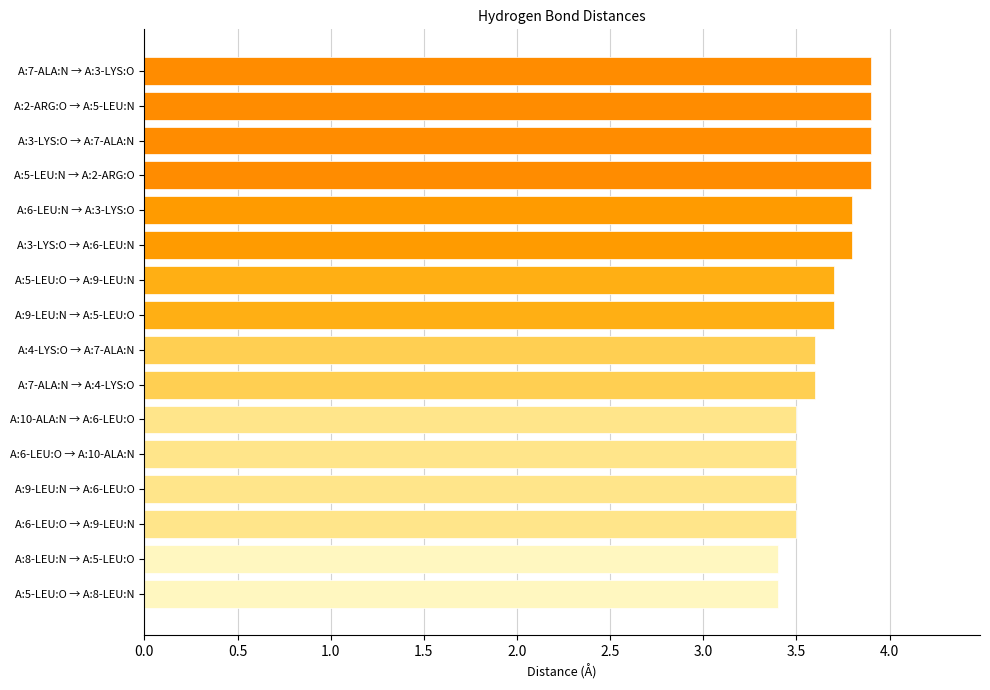

What is the difference between the second highest and second lowest values?

0.5